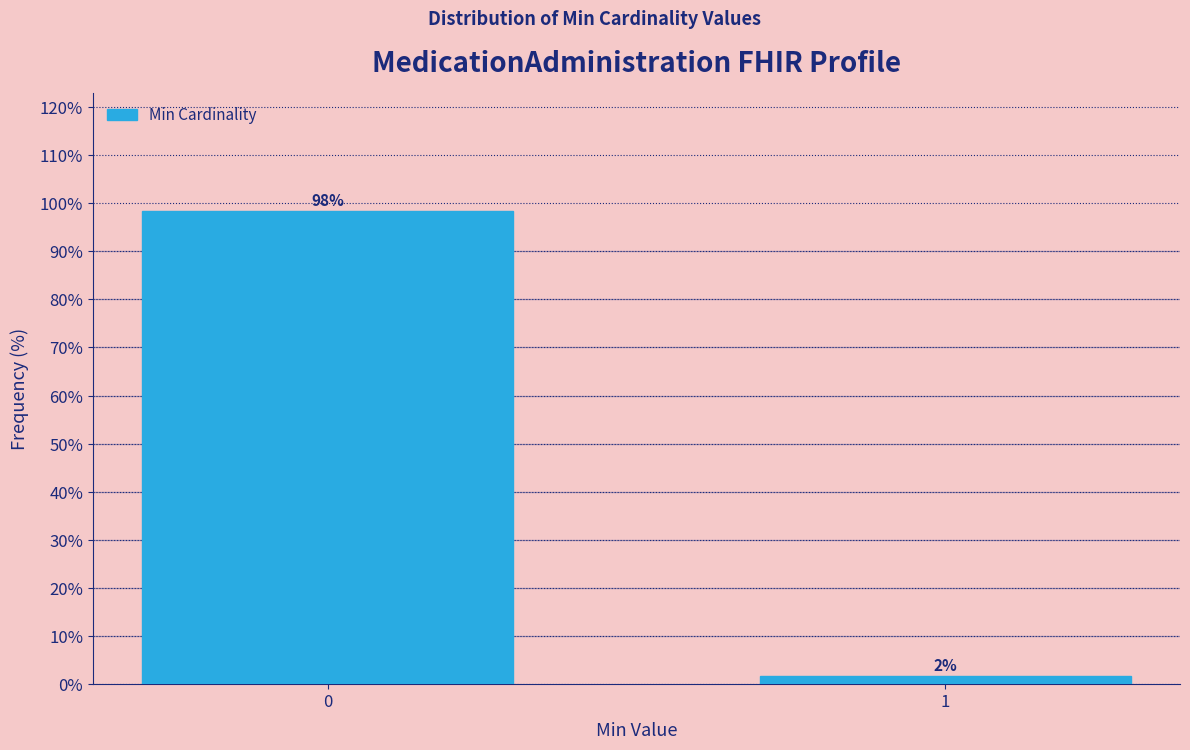

Is it true that the value at 0 is 98.3?

True